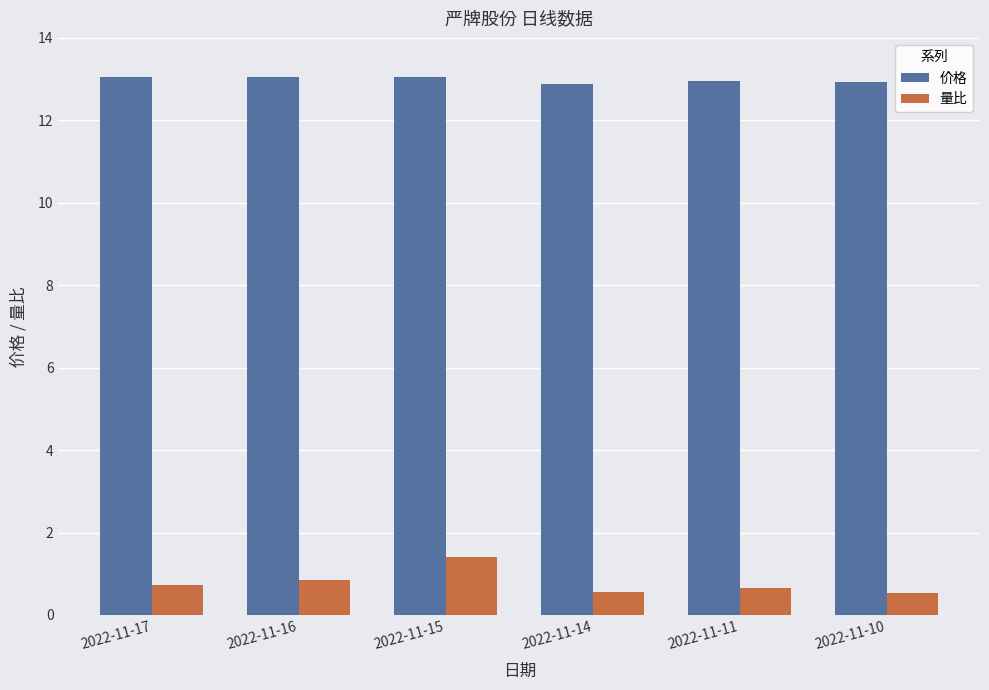

Rank the series by their maximum value, from lowest to highest.

量比, 价格